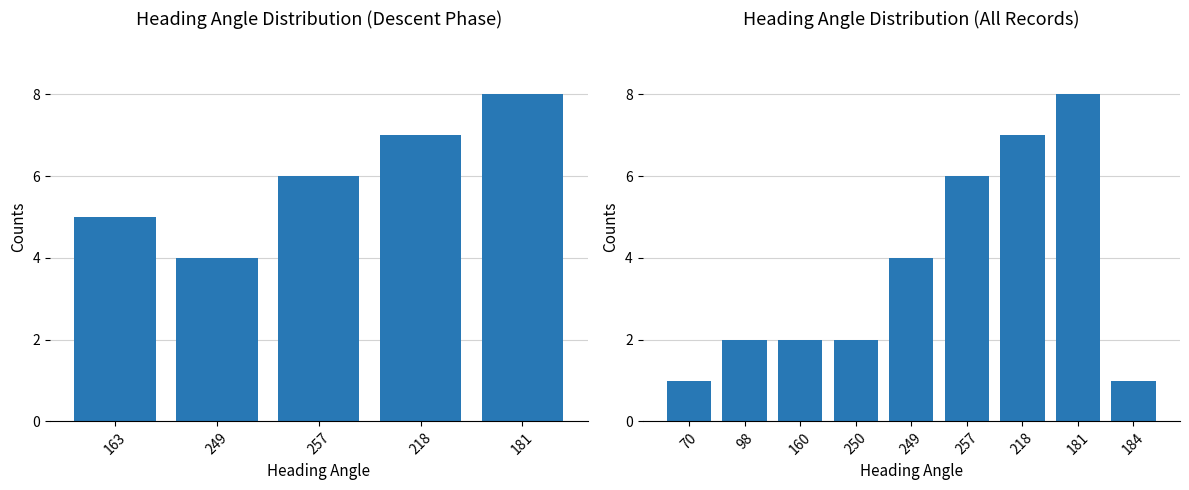

What is the value of the 2nd bar from the left?

2